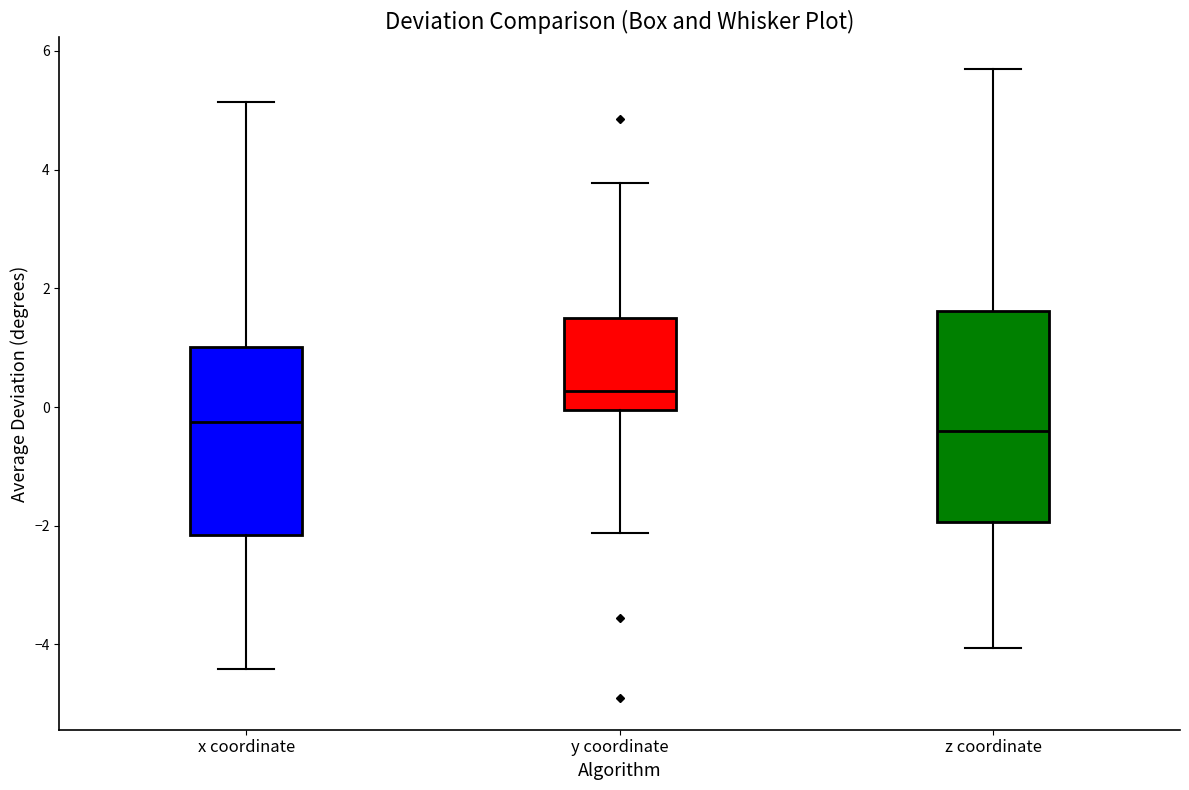

Reading left to right, read every box against the y-axis: the position of its median line, the range the box covers, and the ends of its whiskers. The values are not printed on the chart, so give them approximately, as read against the axis.

x coordinate: median -0.2, box -2.2 to 1.0, whiskers -4.4 to 5.2
y coordinate: median 0.2, box 0.0 to 1.4, whiskers -2.2 to 3.8
z coordinate: median -0.4, box -2.0 to 1.6, whiskers -4.0 to 5.6